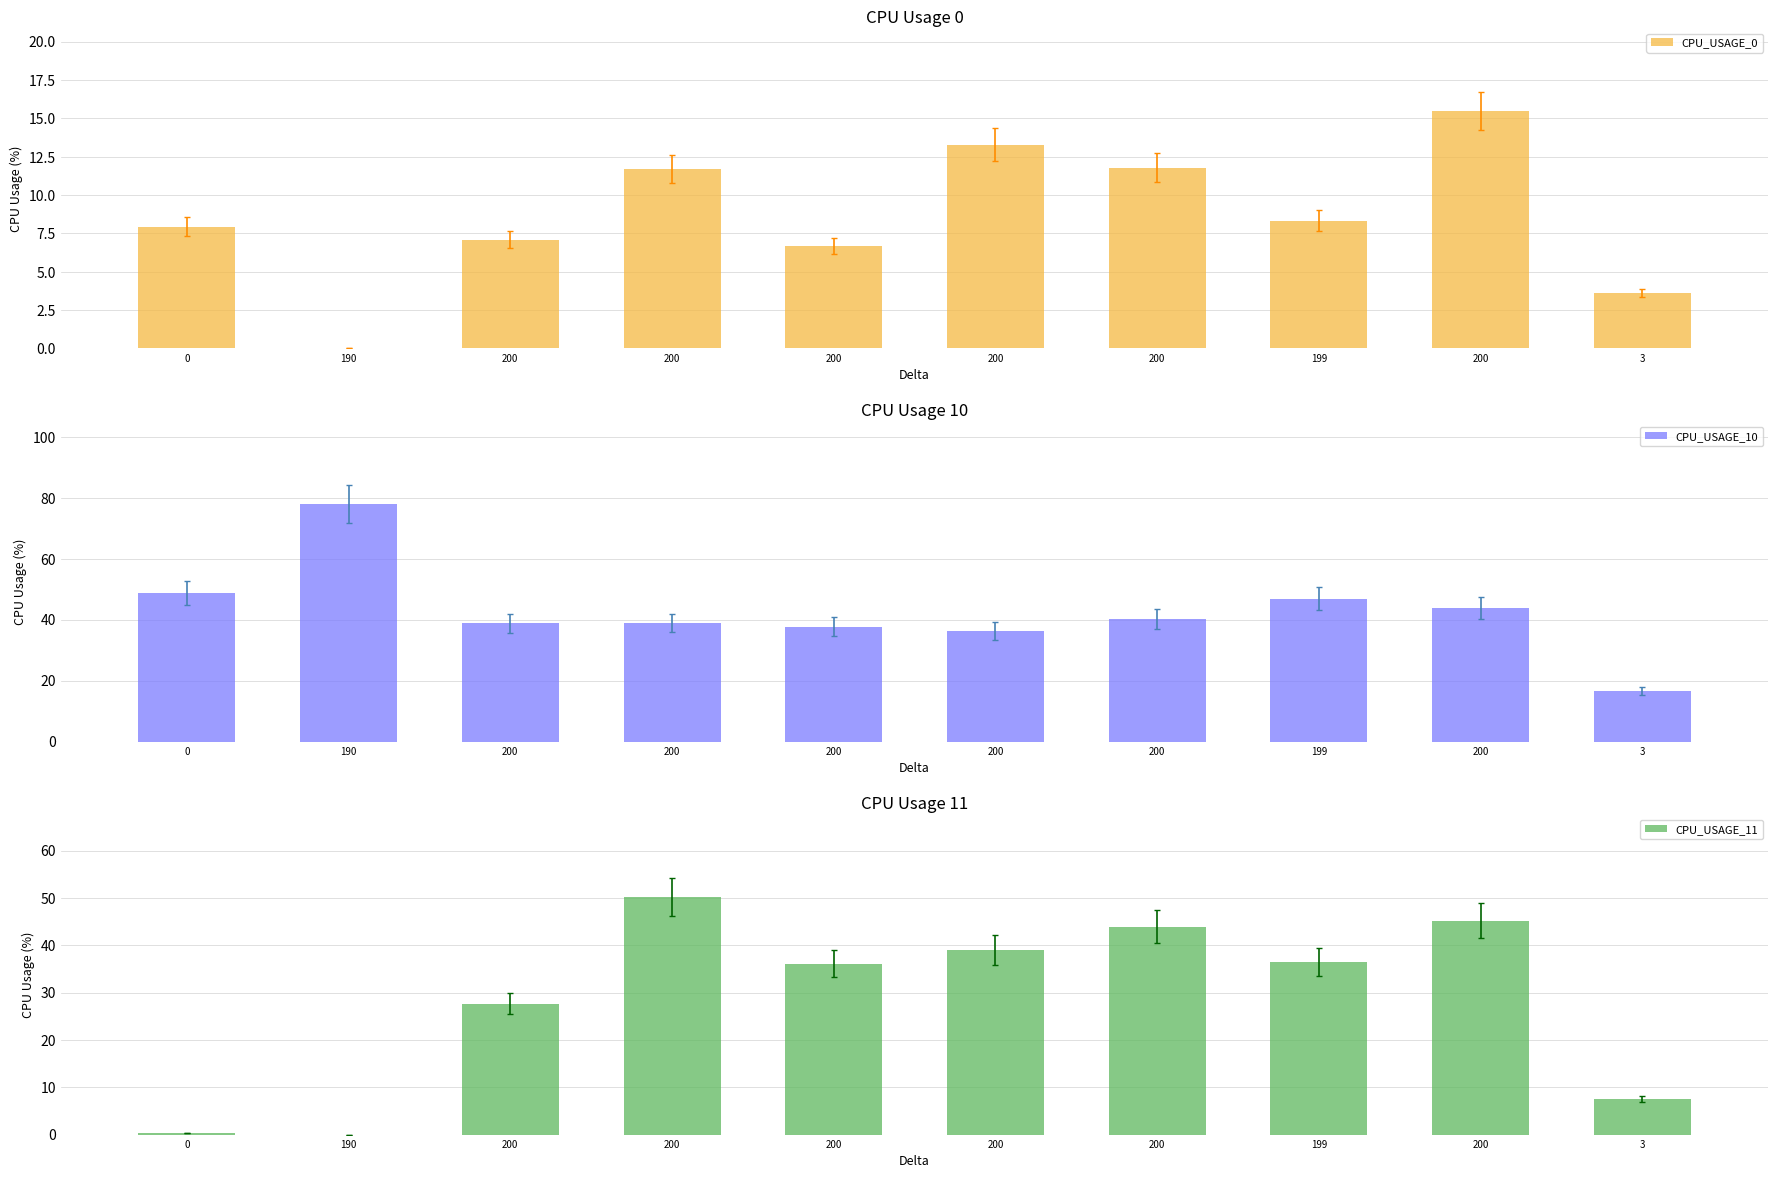

What is the total value across all series at 200?

73.6